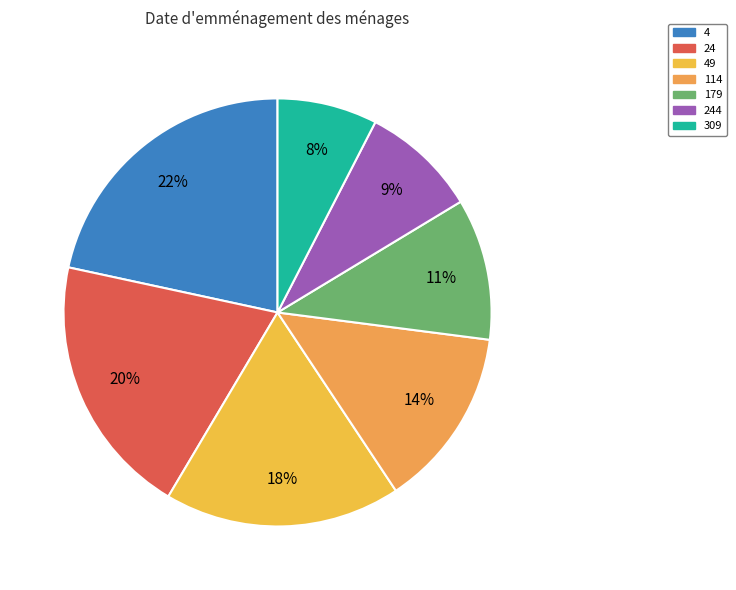

How many segments does this pie chart have?

7